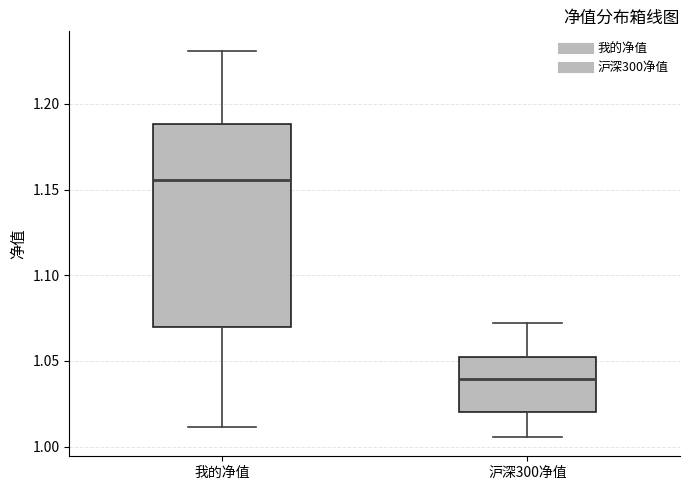

Where does the median line of the box for 沪深300净值 sit on the y-axis? The values are not printed on the chart, so give them approximately, as read against the axis.

1.040